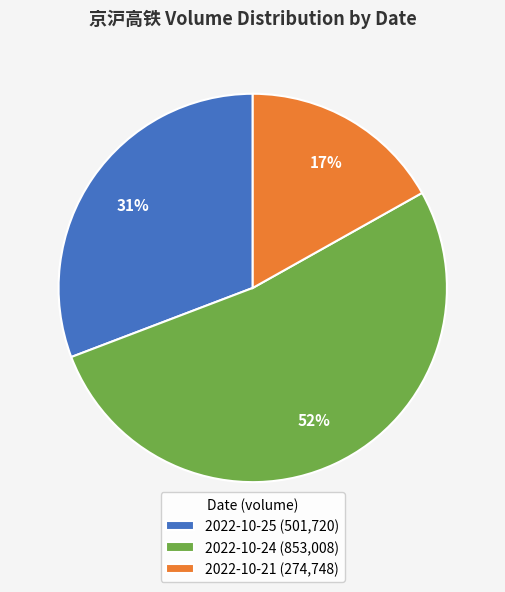

Which has a higher value, 2022-10-25 or 2022-10-21?

2022-10-25